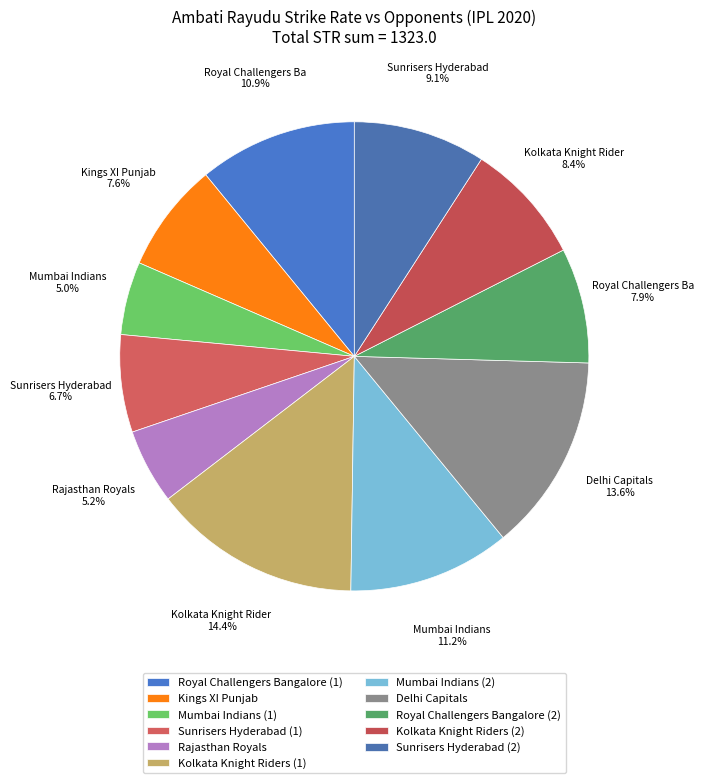

Which slice is the largest?

Kolkata Knight Riders (1)